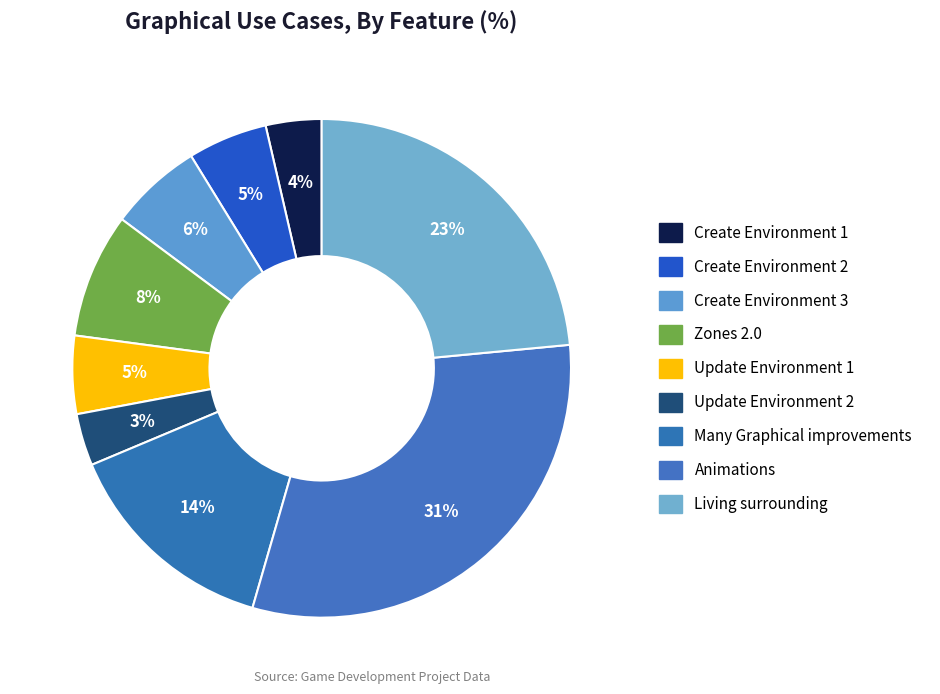

Do Update Environment 1 and Living surrounding together represent more than half of the pie?

No